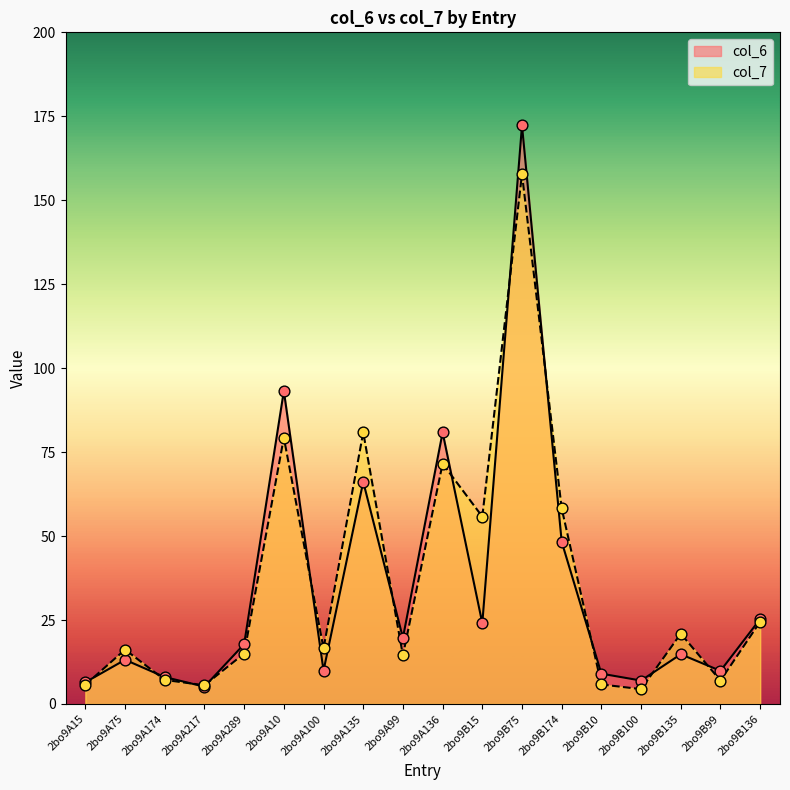

Which series reaches the maximum Y coordinate?

col_6